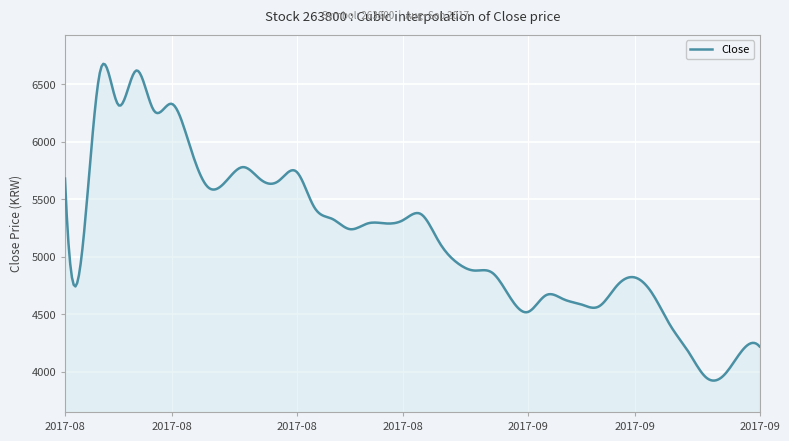

What is the difference between the maximum and minimum values?

2755.3